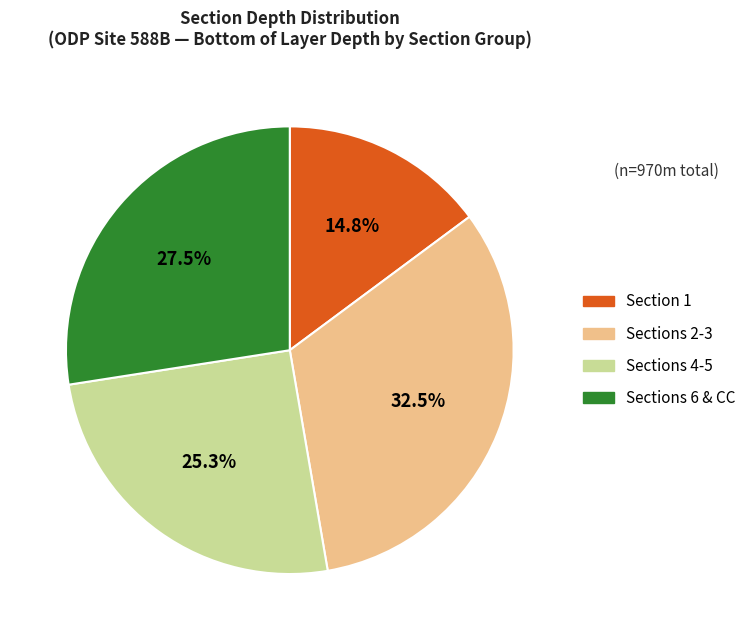

To the nearest percent, what is the difference between the largest and smallest slice percentages?

18%